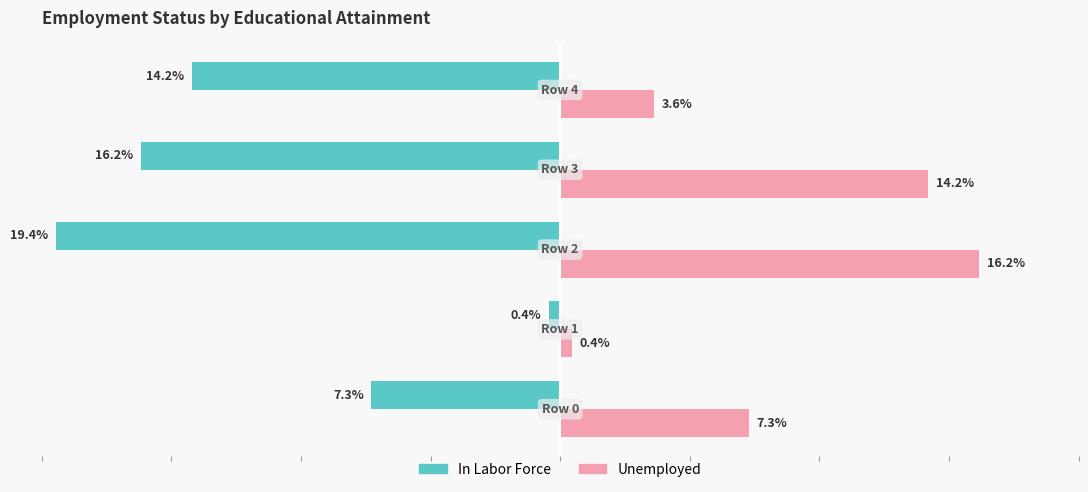

Rank the series by their average value, from highest to lowest.

Unemployed, In Labor Force